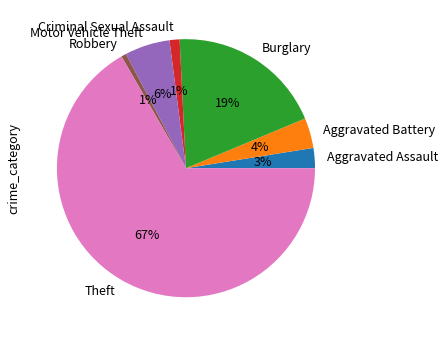

To the nearest percent, what is the average slice percentage?

14%